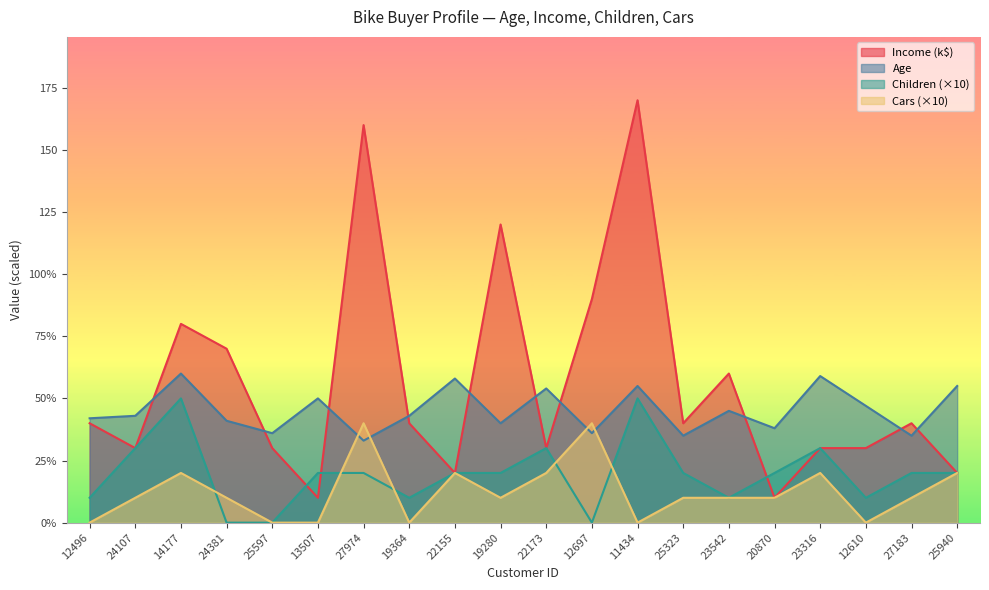

What is the label of the 10th point from the left?

19280